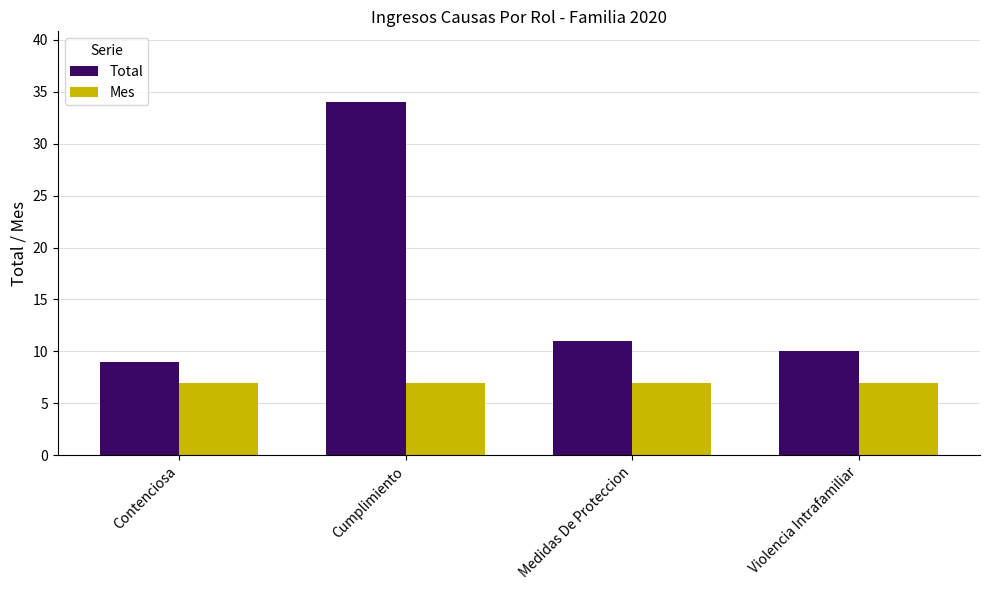

Which series has the widest spread of values?

Total